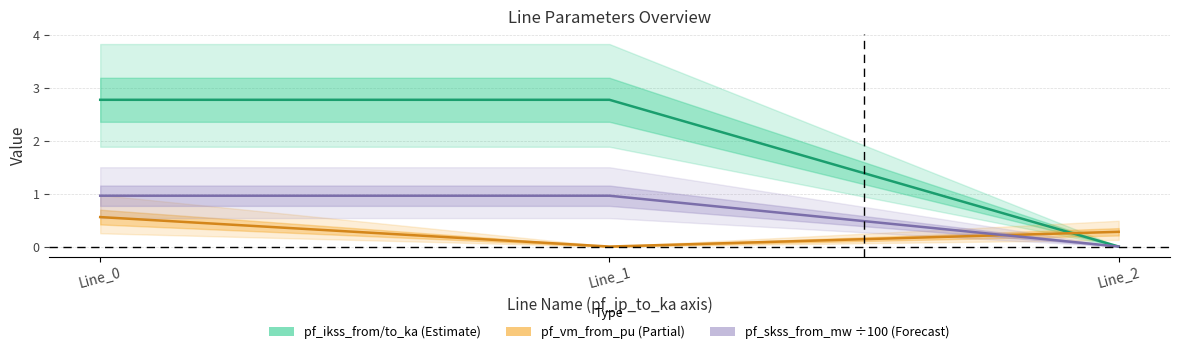

Is it true that pf_ikss_from_ka equals 4.8 at Line_1?

False